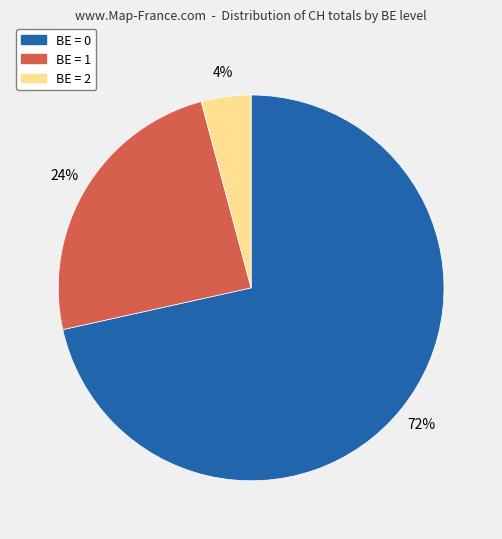

To the nearest percent, what percentage of the pie is BE = 2?

4%